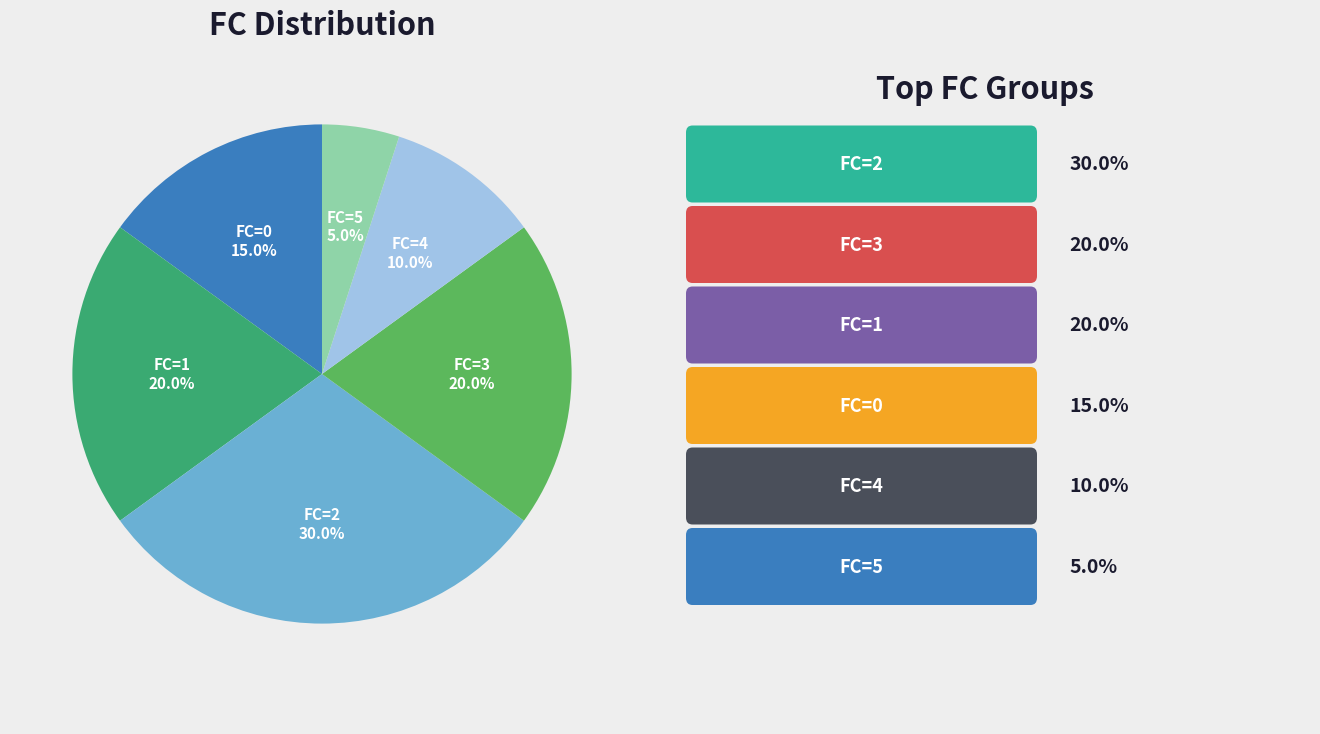

Is there any slice that represents more than half of the pie?

No